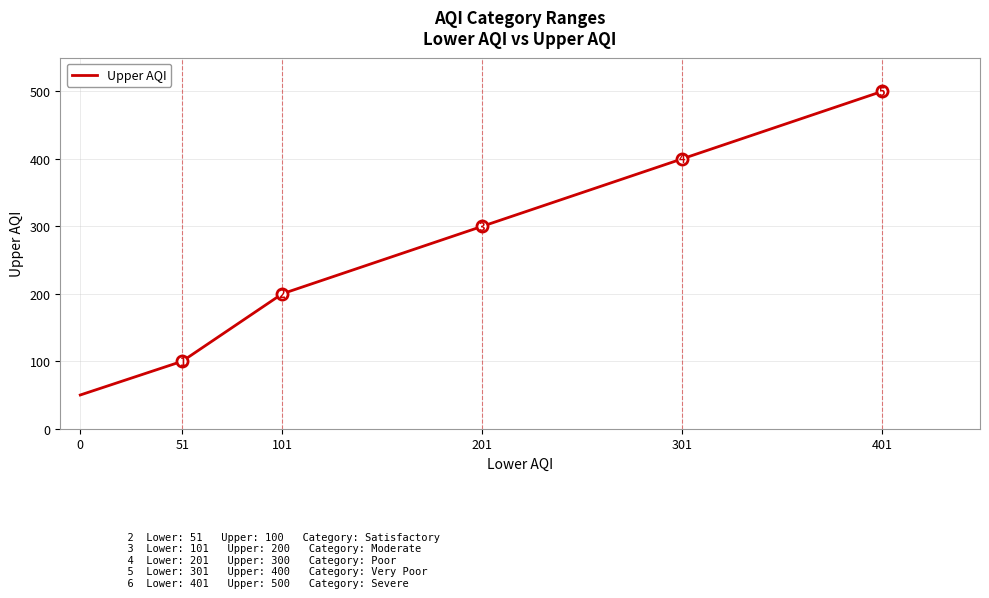

What is the average value?

258